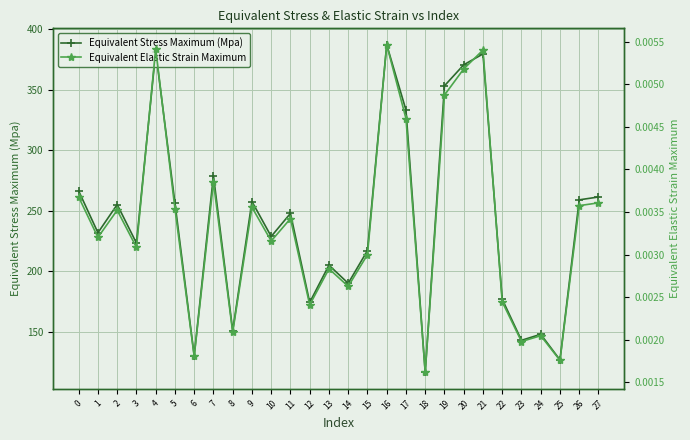

At which category does the chart reach its peak across all series?

16